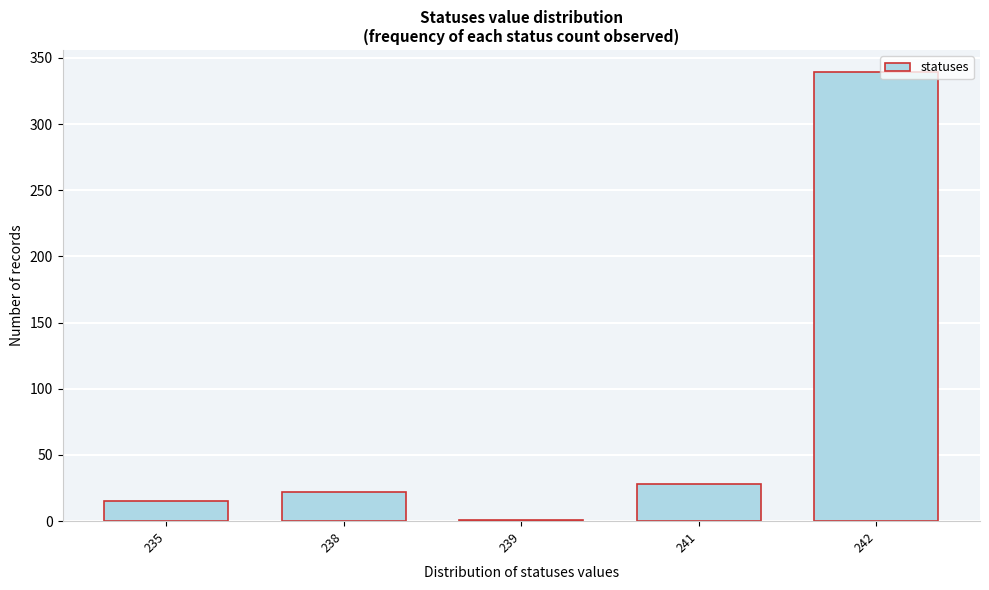

Reading left to right, what are all the values shown in this chart?

235=15	238=22	239=1	241=28	242=339